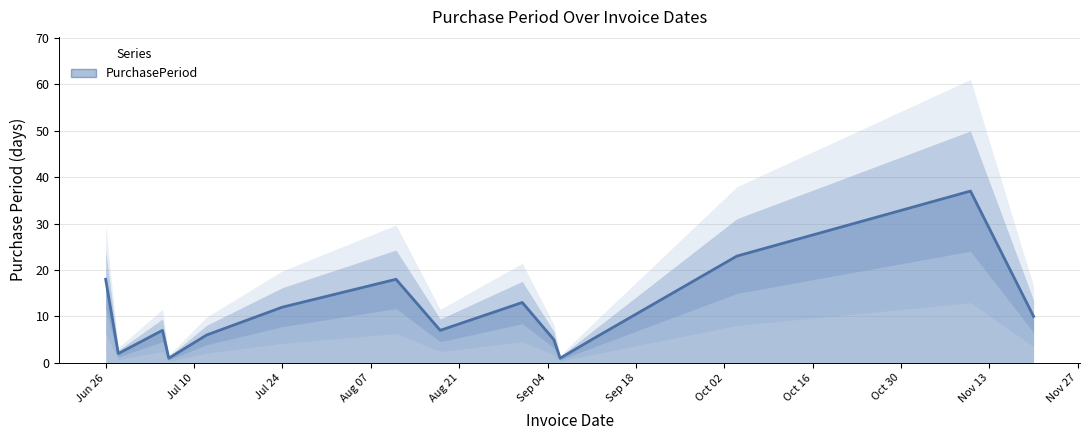

Between 2017-09-11 and 2017-06-28, which is larger?

2017-09-11